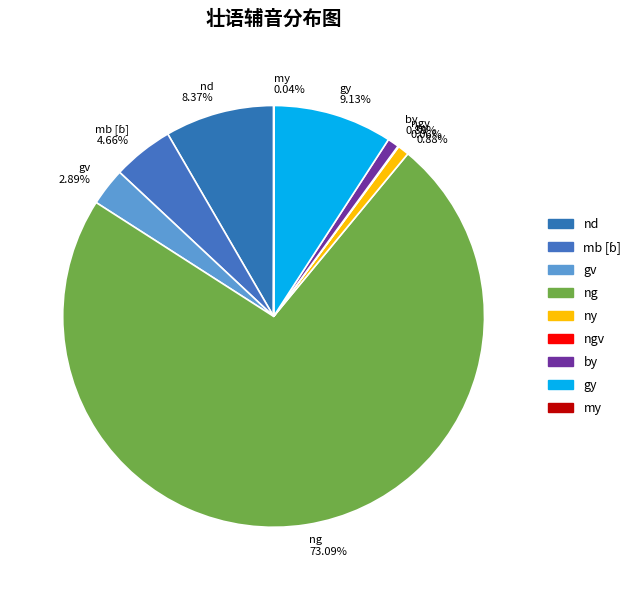

Is the sum of gy 9.13% and ny 0.88% greater than half?

No